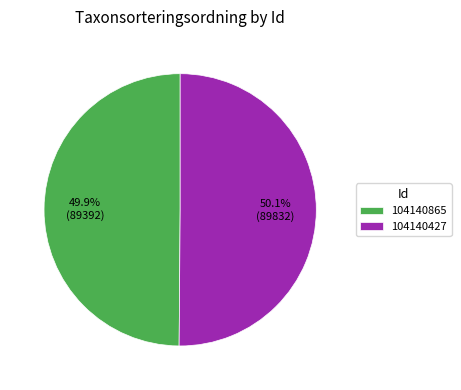

True or false: 104140865 accounts for 50% of the total.

True